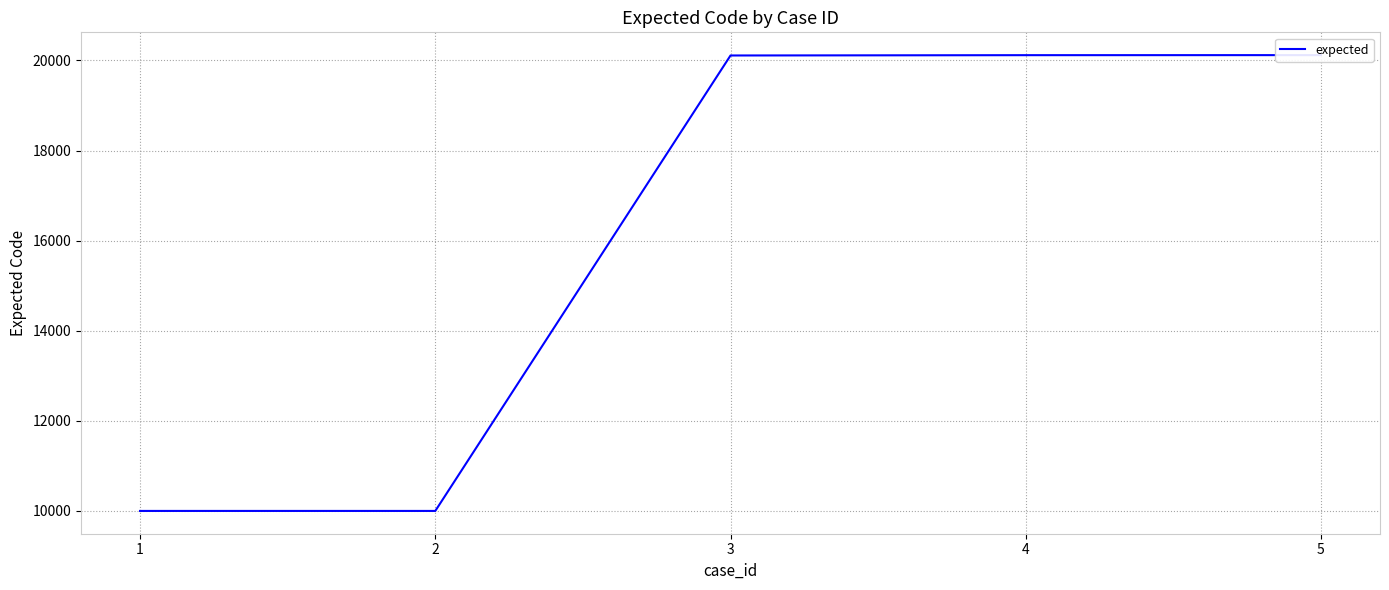

Does the chart display data point markers on the line(s)?

No